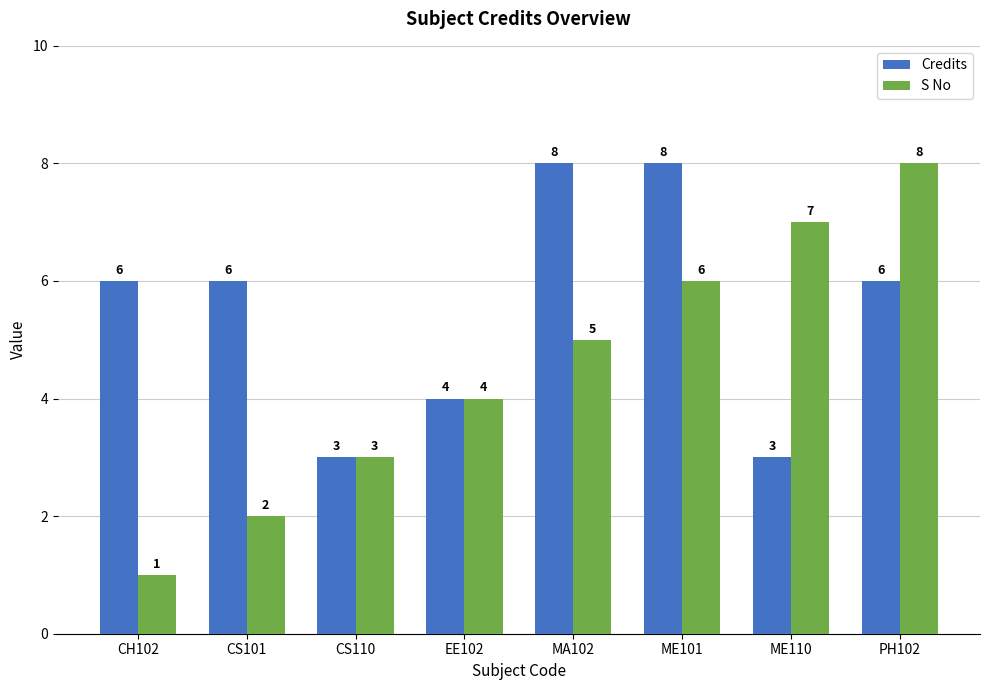

How many S No values are between 3 and 7?

5